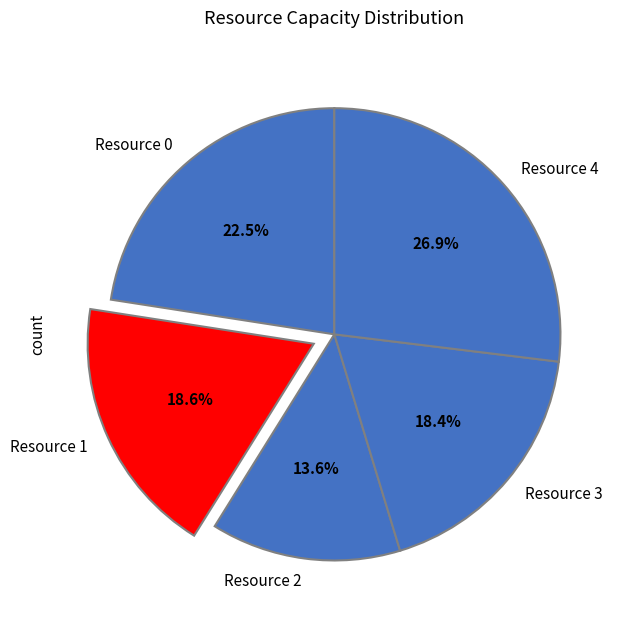

Is there a majority slice in this chart?

No